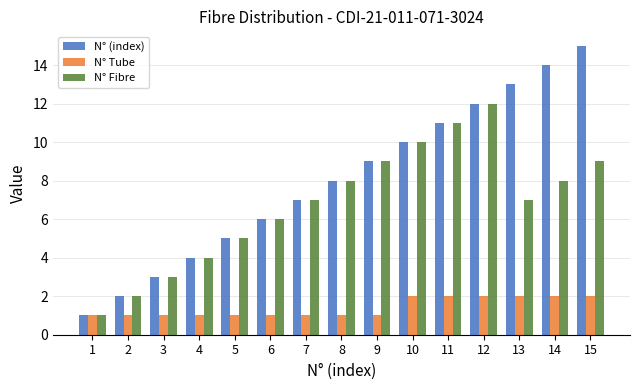

Is the value of N° Fibre at 8 greater than the value of N° (index) at 1?

Yes